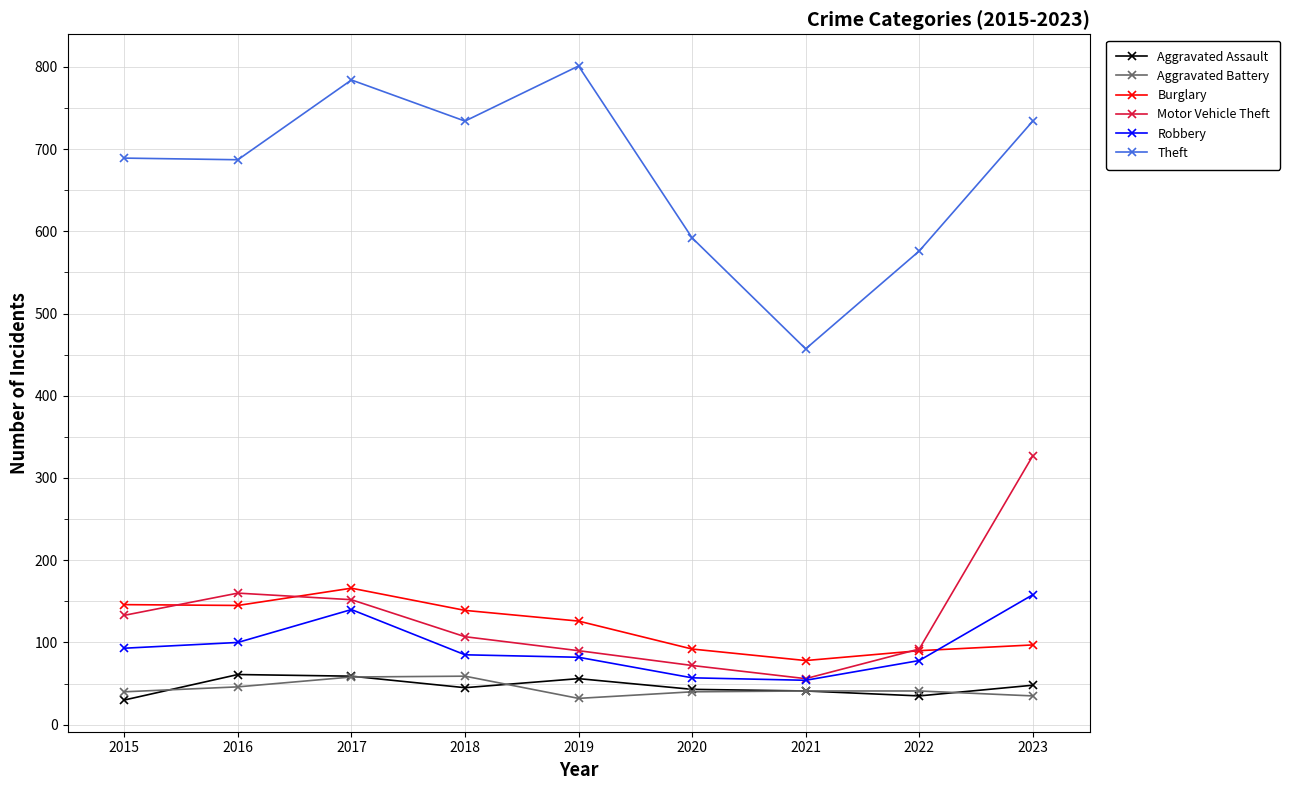

Which series has the largest range (max minus min)?

Theft